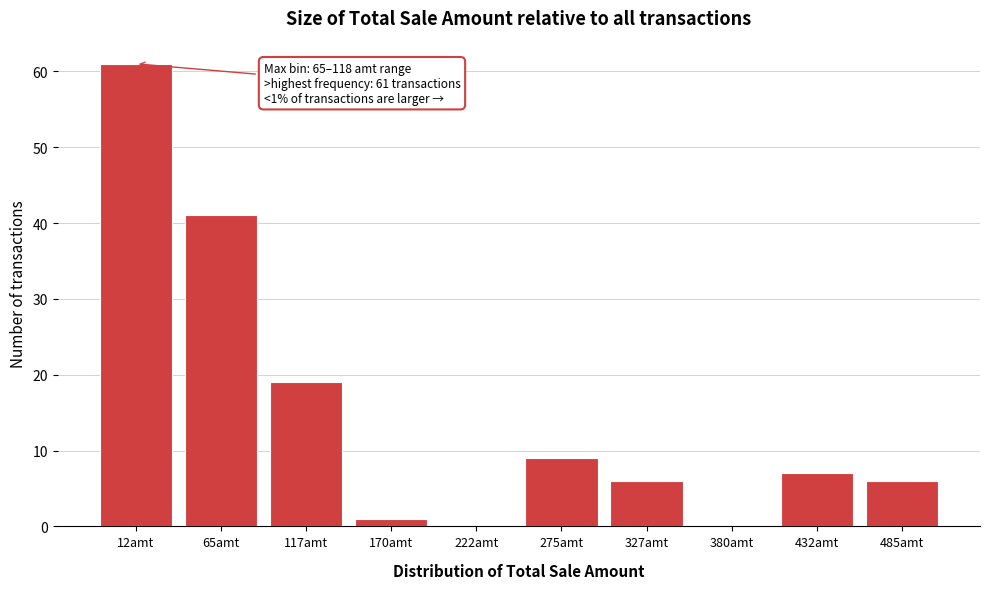

Reading left to right, extract all data points from this chart.

12amt=61	65amt=41	117amt=19	170amt=1	222amt=0	275amt=9	327amt=6	380amt=0	432amt=7	485amt=6